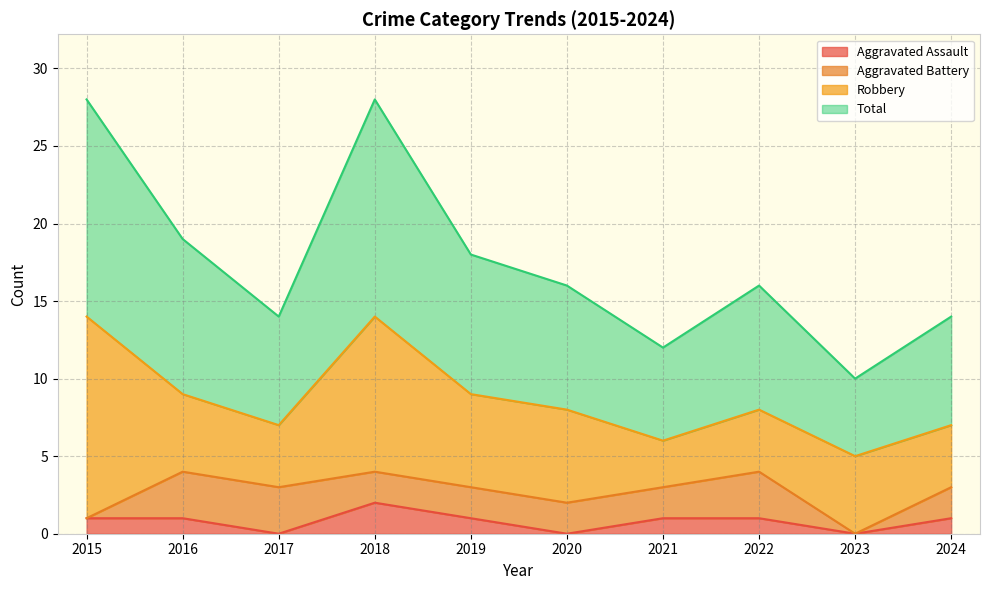

How many data points in Aggravated Assault are less than 1?

3